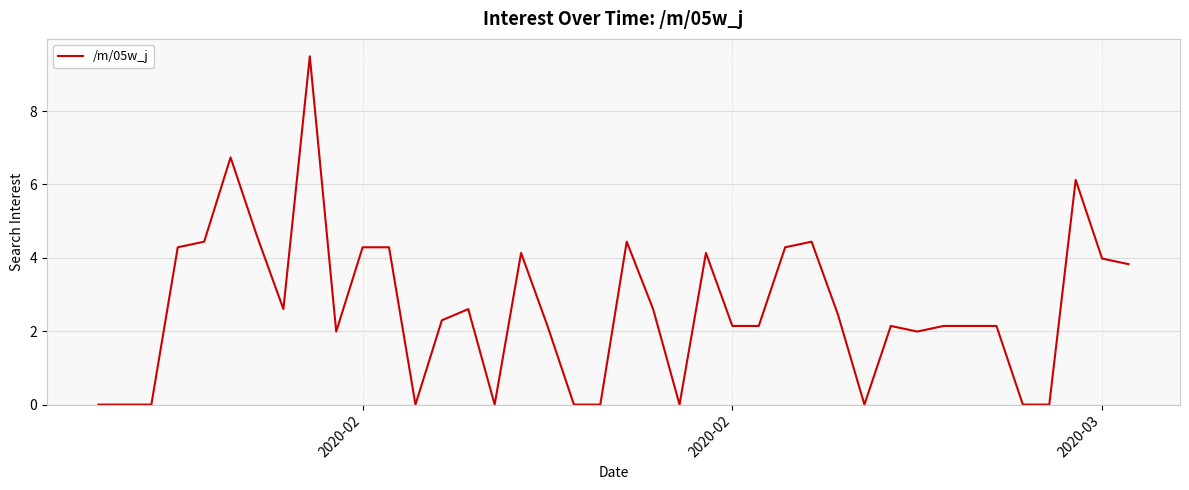

What is the difference between the maximum and minimum values?

9.5